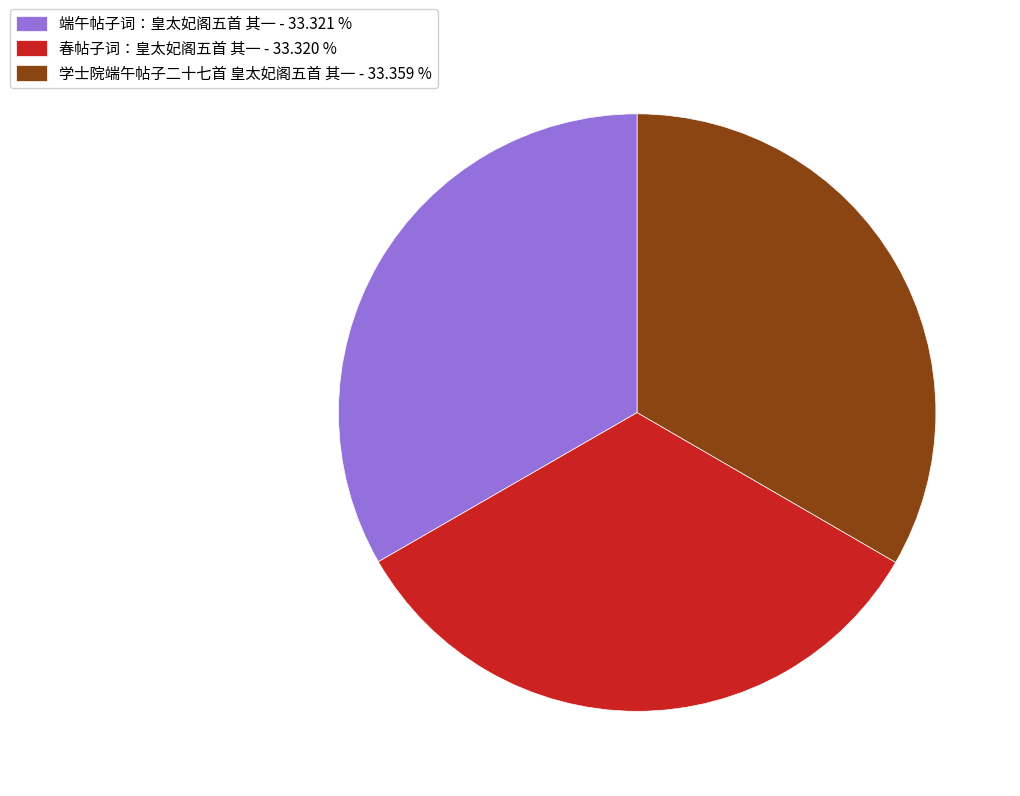

The 学士院端午帖子二十七首 皇太妃阁五首 其一 slice represents 33% of the pie. True or false?

True